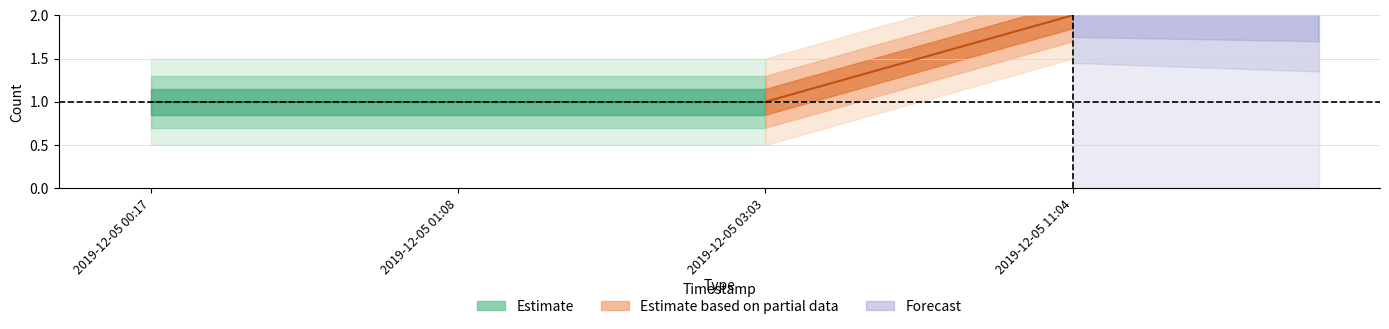

List the labels in order of value, largest first.

2019-12-05 11:04, 2019-12-05 00:17, 2019-12-05 01:08, 2019-12-05 03:03